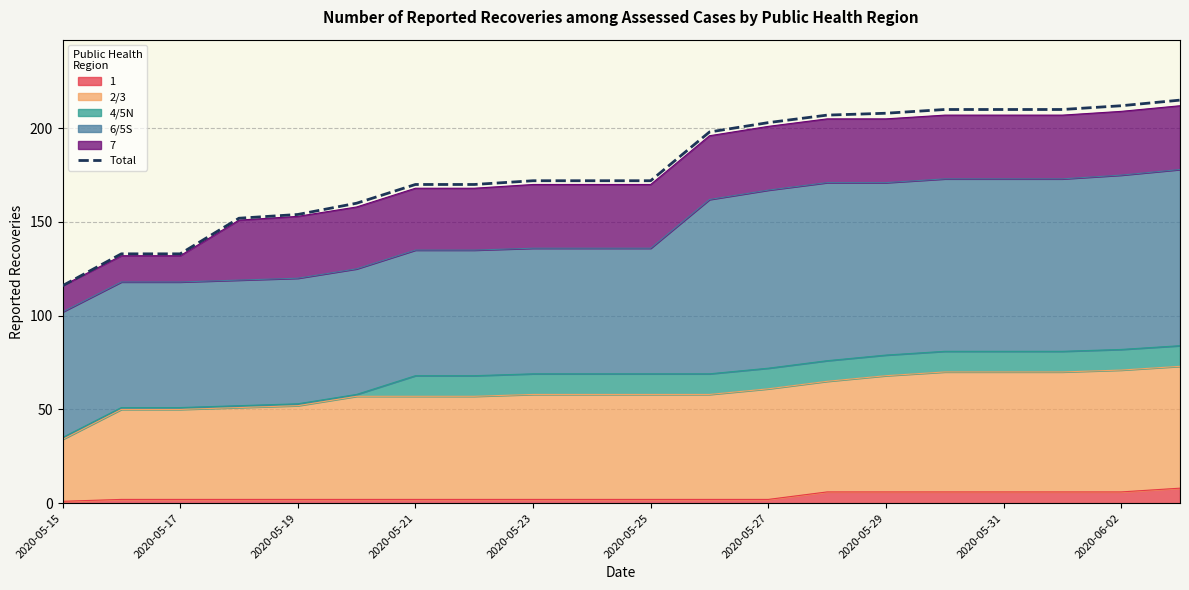

Reading left to right, what are all the values shown in this chart?

116	133	133	152	154	160	170	170	172	172	172	198	203	207	208	210	210	210	212	215